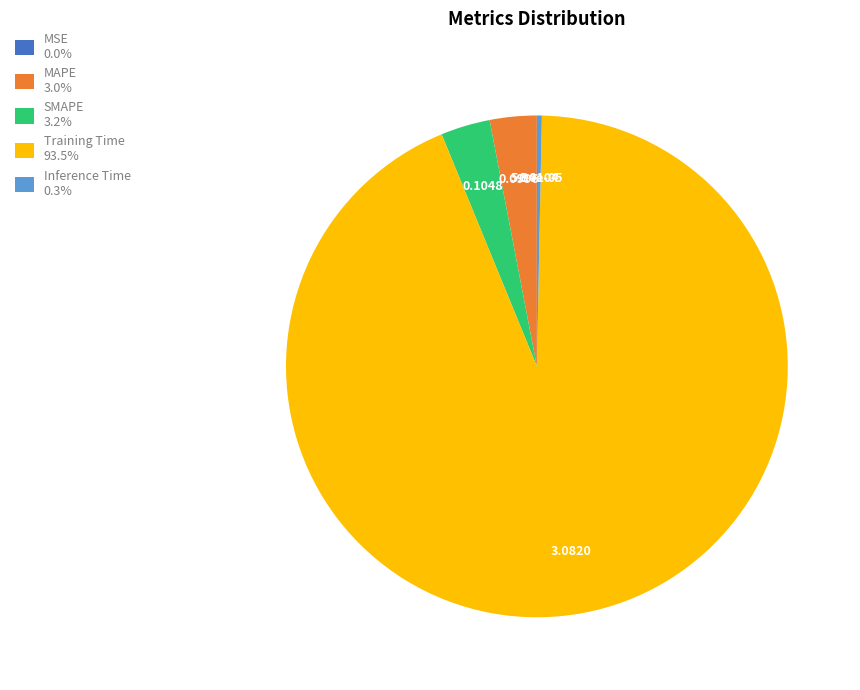

Is the sum of MAPE 3.0% and Inference Time 0.3% greater than half?

No